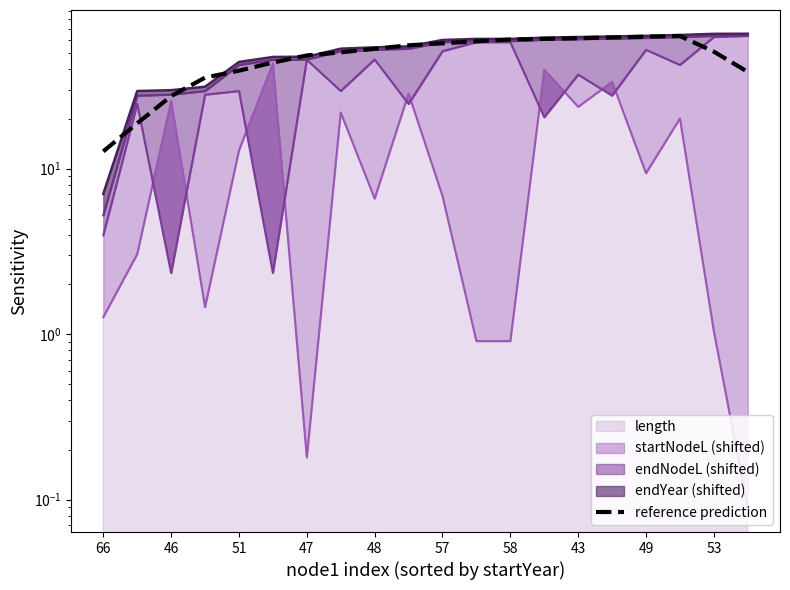

What is the label of the 9th point from the right?

11